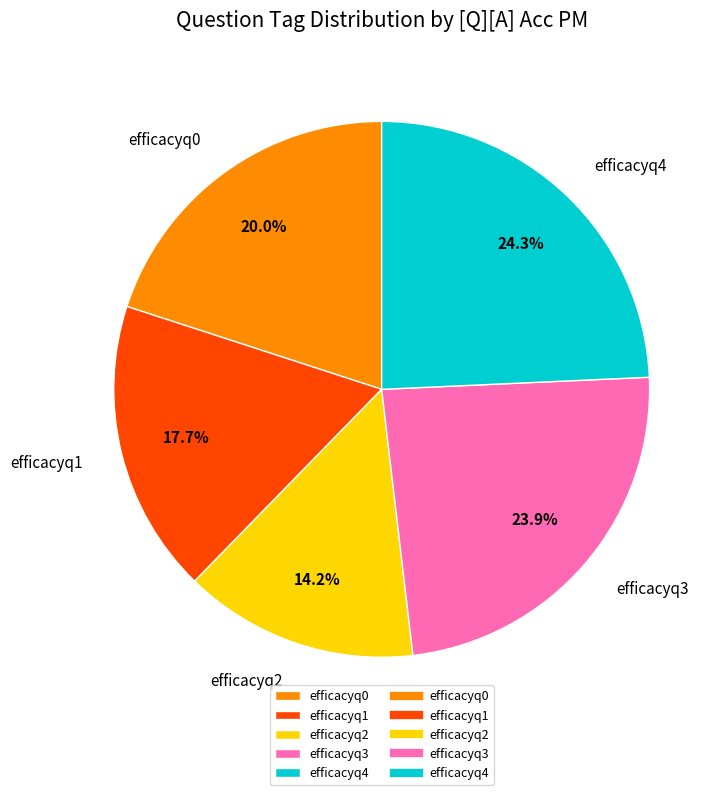

Which slice is the smallest?

efficacyq2